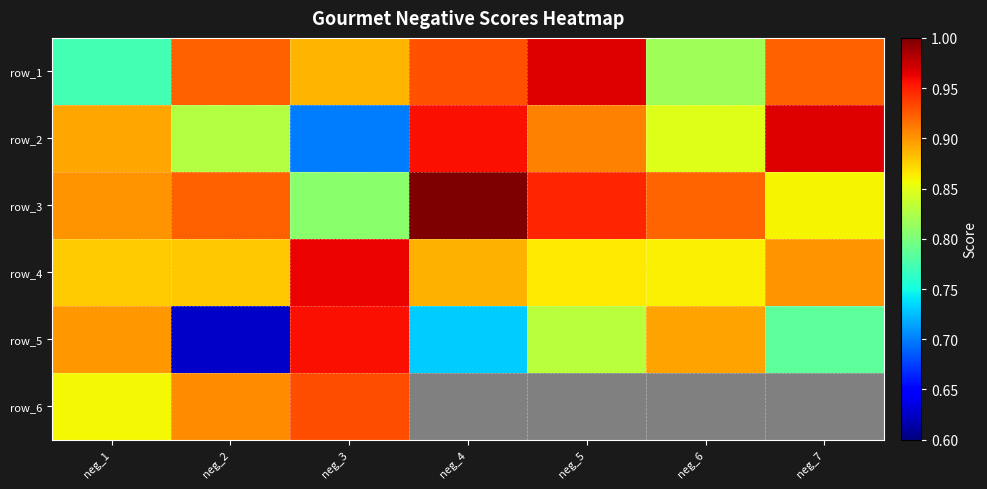

What is the maximum value shown in the chart?

1.0